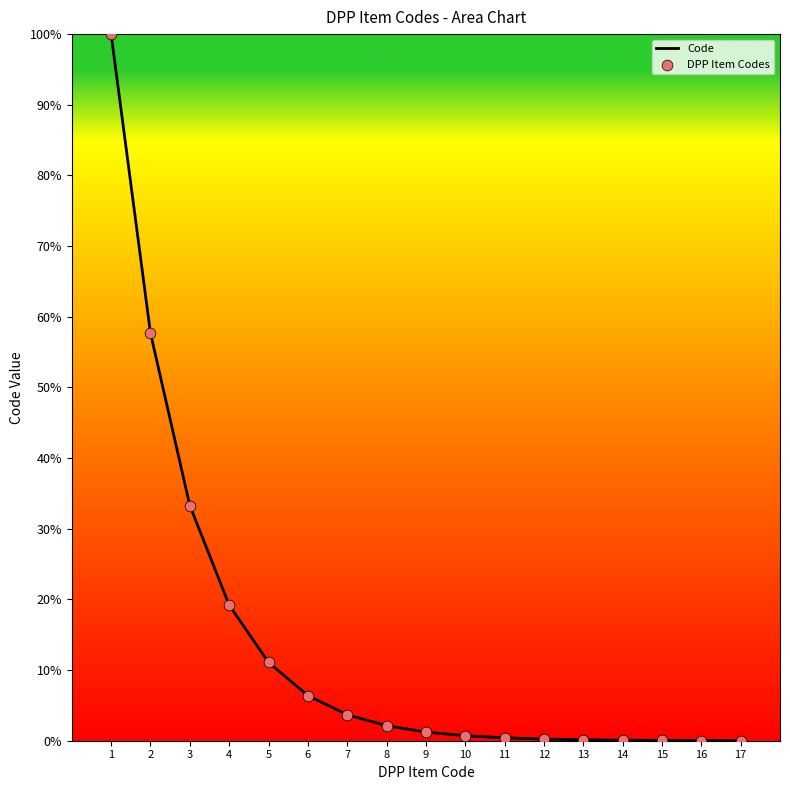

What is the maximum value shown in the chart?

100.0